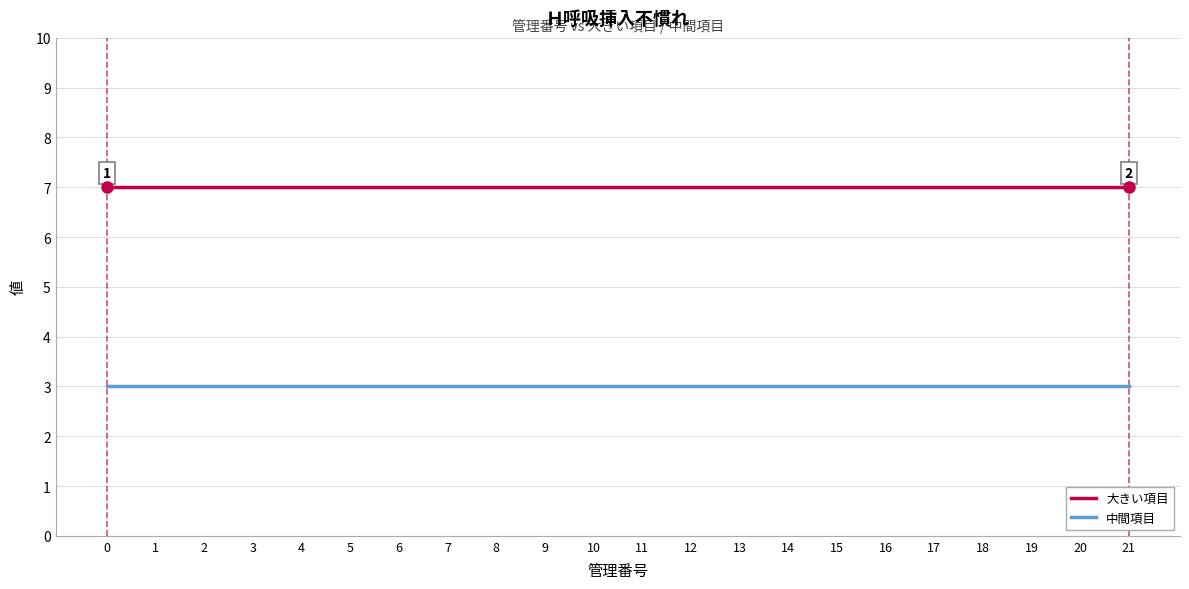

True or false: 大きい項目 has a value of 7 at 18.

True